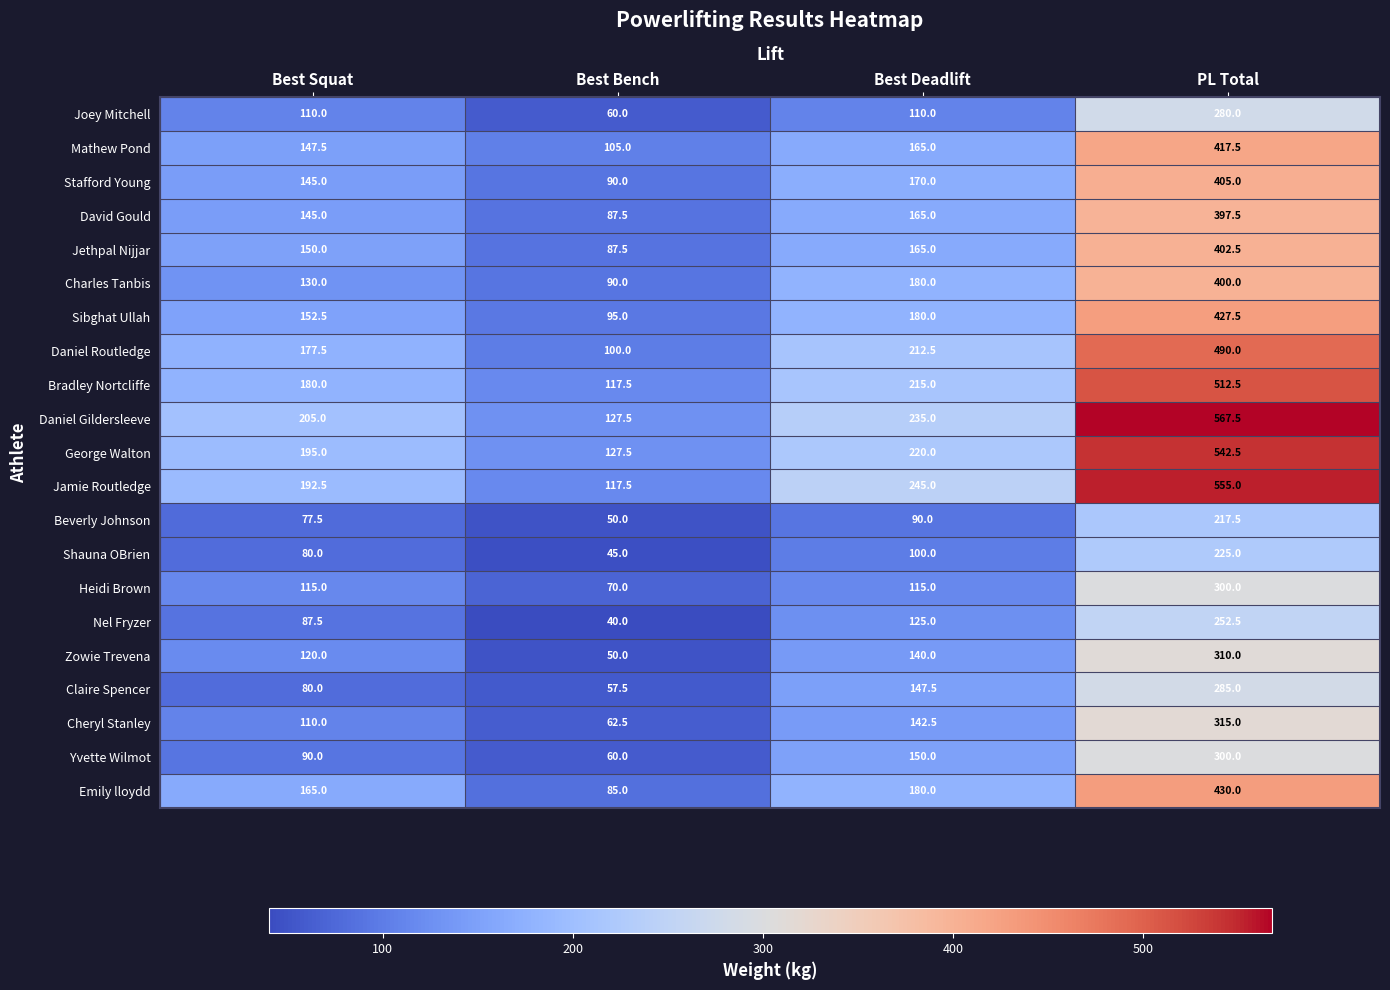

What is the average value of the Daniel Gildersleeve series?

283.8